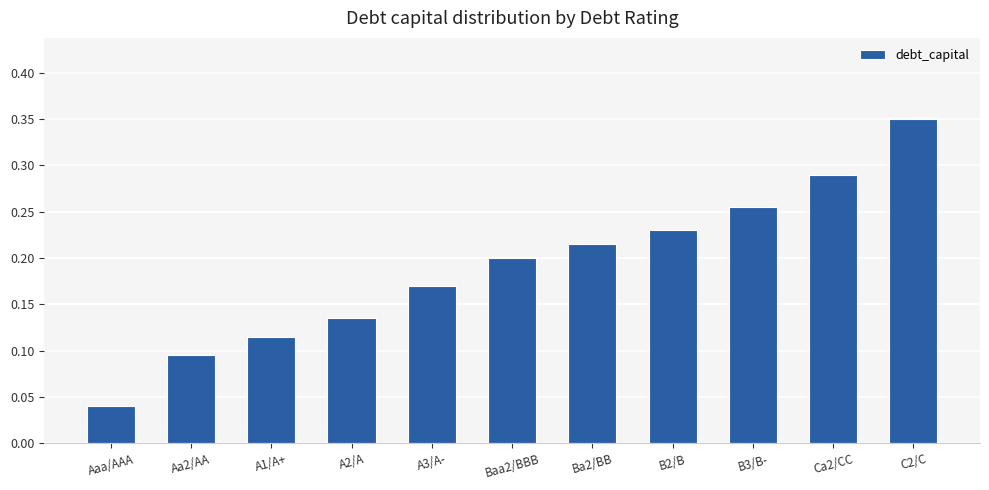

What is the sum of the values at A3/A- and Ba2/BB?

0.4